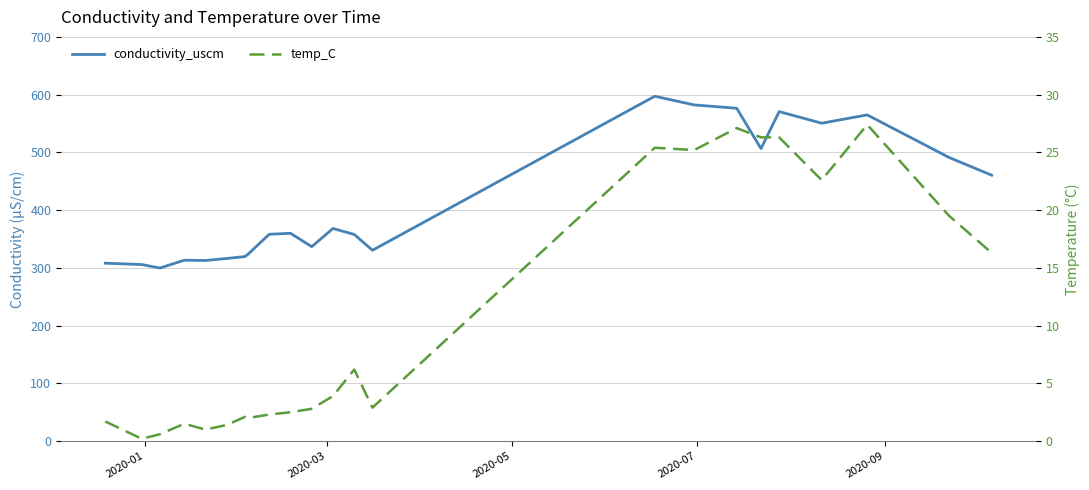

True or false: temp_C has more than 2 interior local peaks.

True